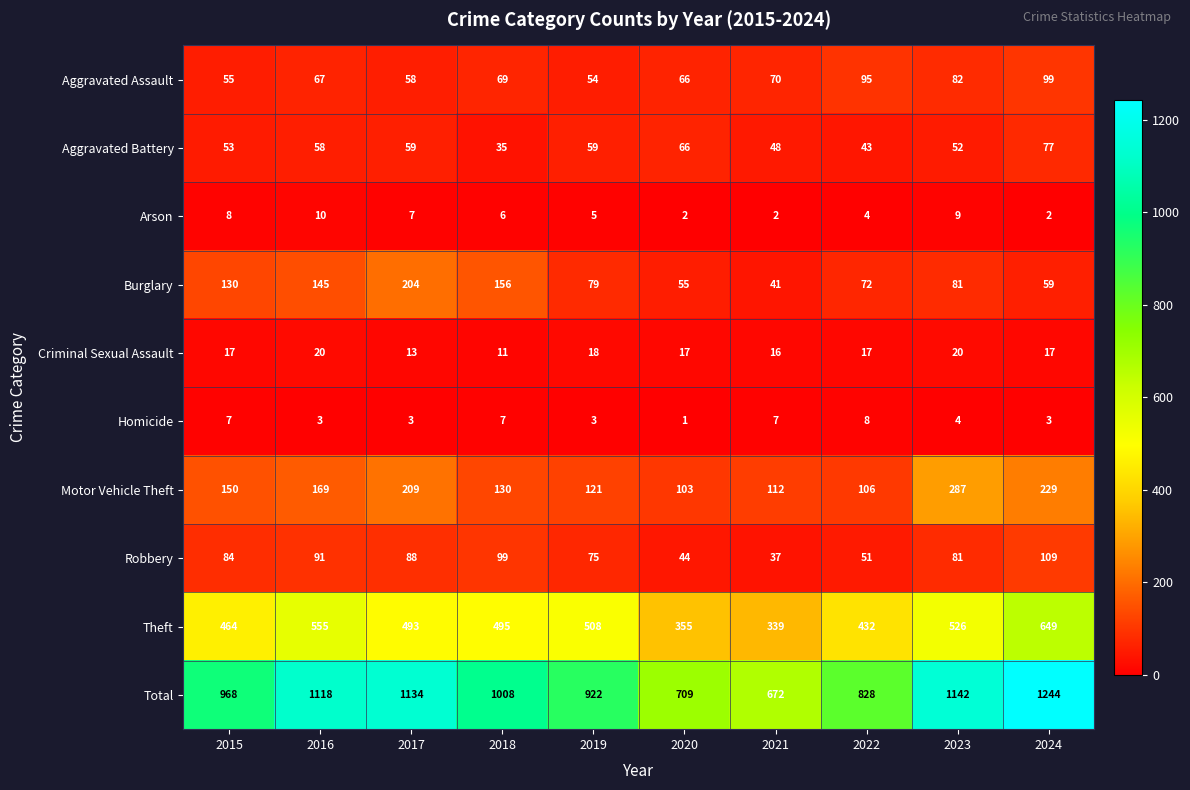

How many data points does each series have?

10